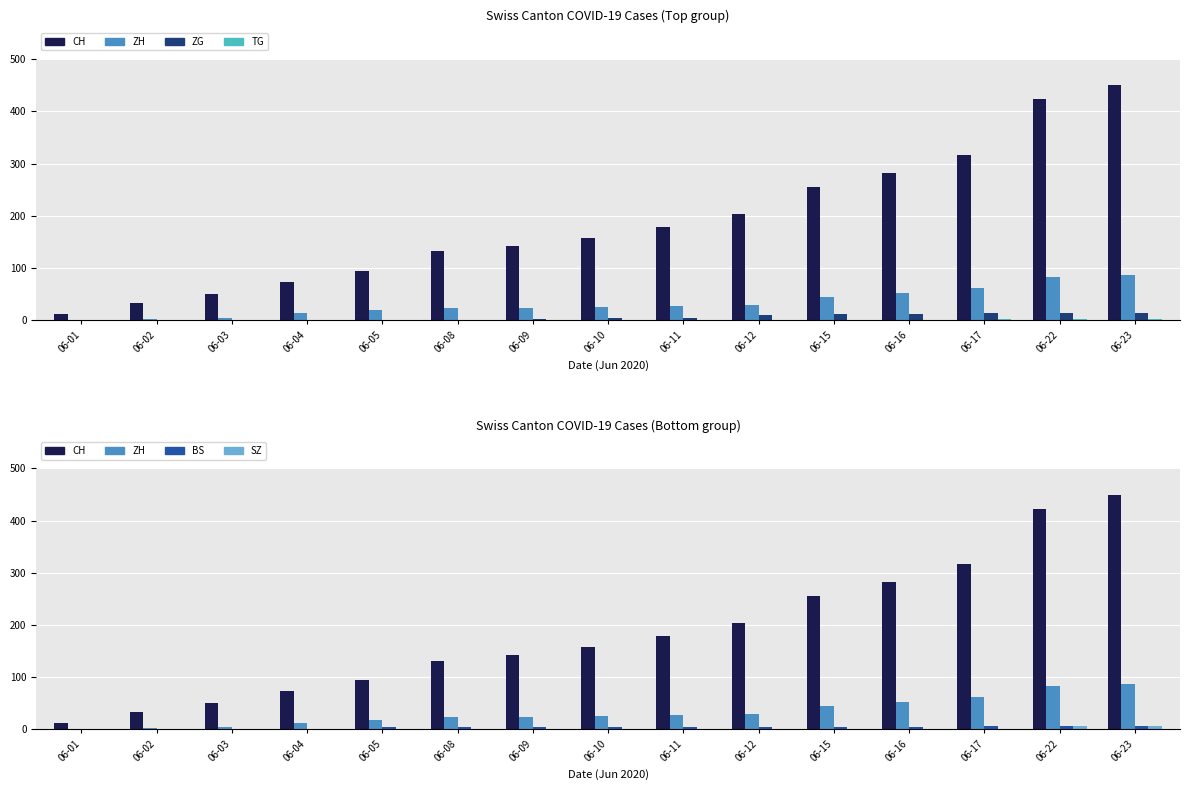

How many bars are there in total?

90